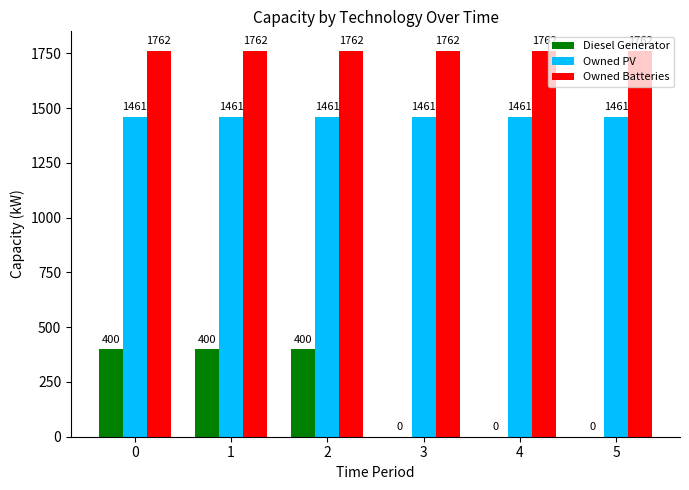

What is the sum of the Owned PV values at 1 and 4?

2922